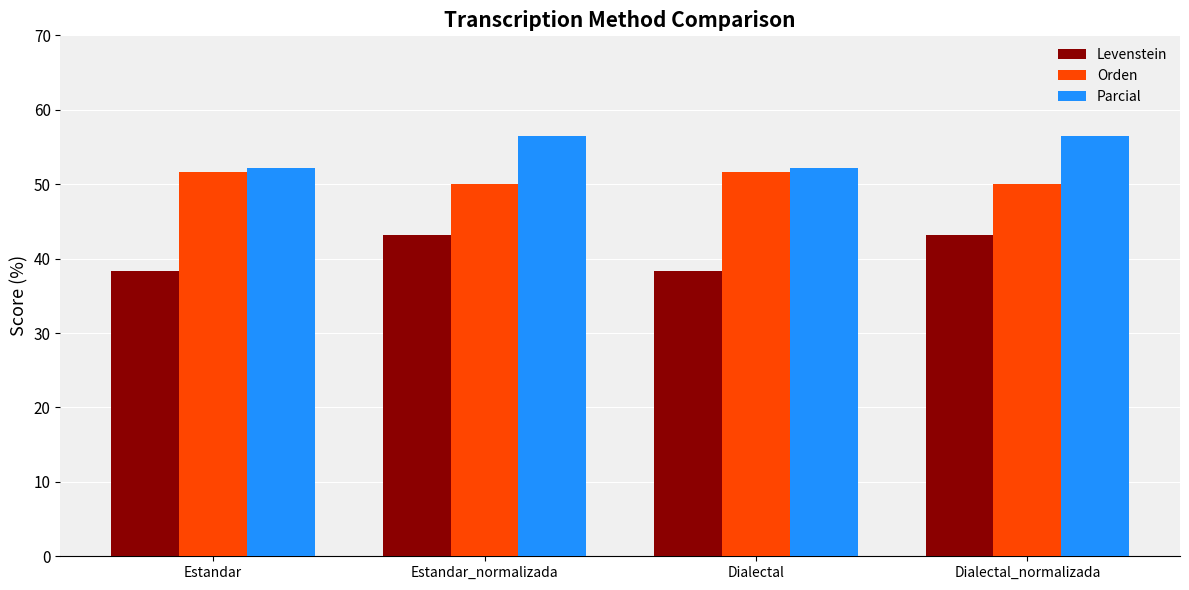

What is the smallest value displayed?

38.3